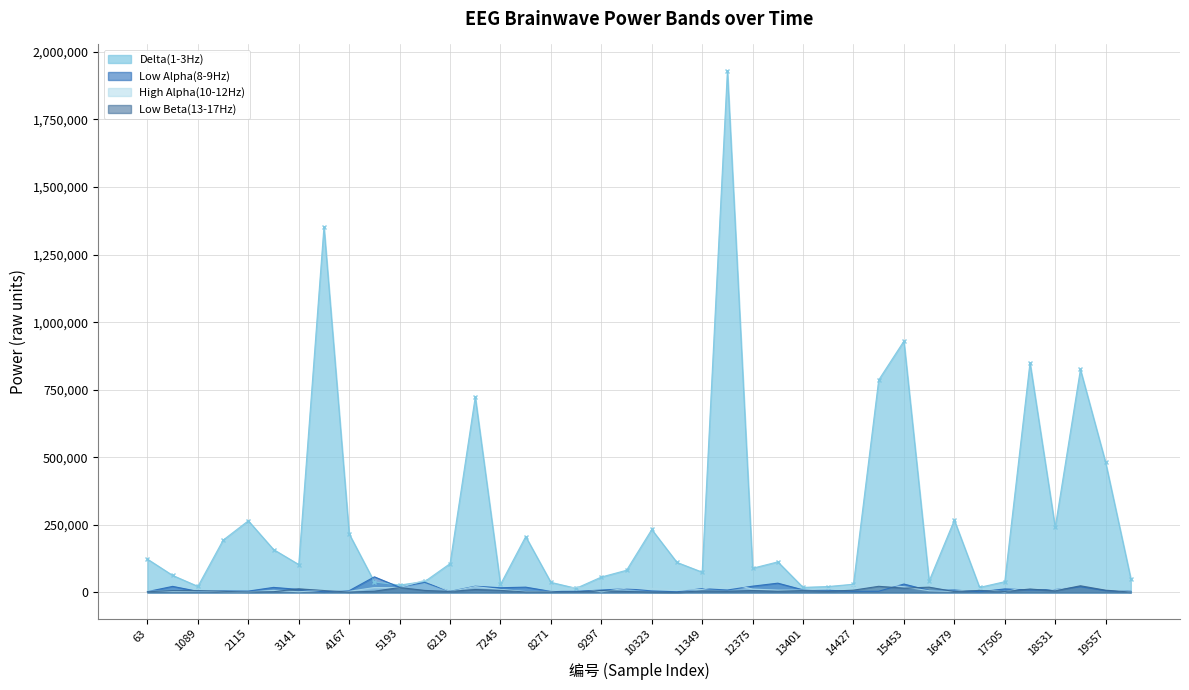

Which category has the highest value in the Low Beta(13-17Hz) series?

19044